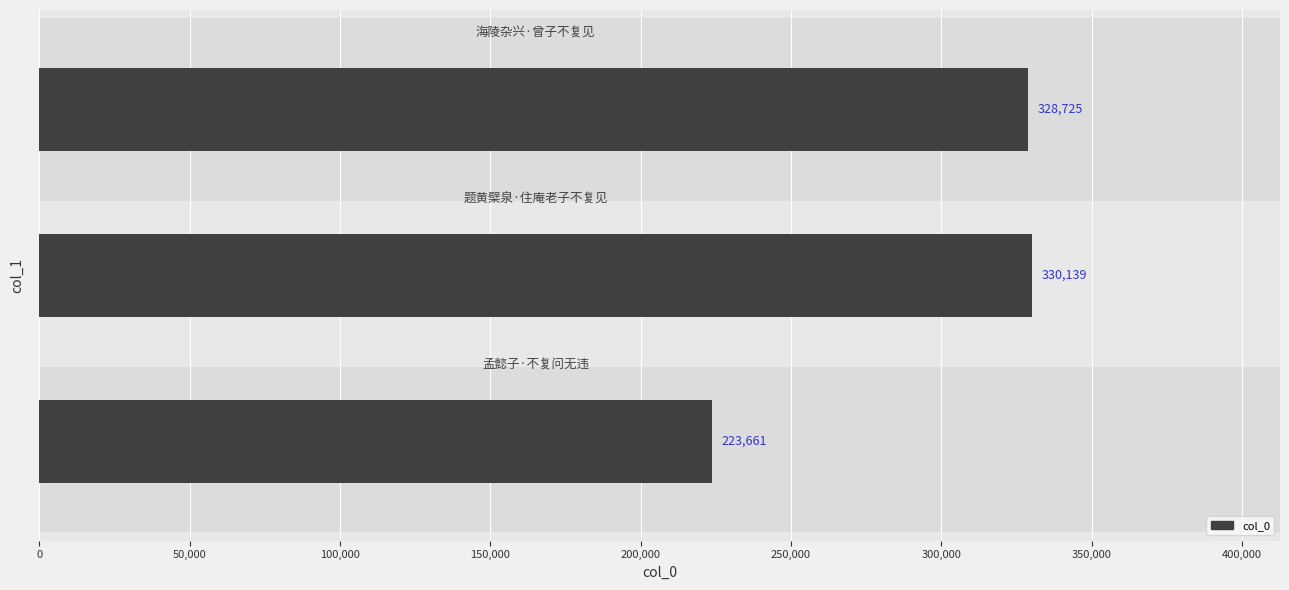

Reading bottom to top, transcribe all the data shown in this chart.

223661	330139	328725